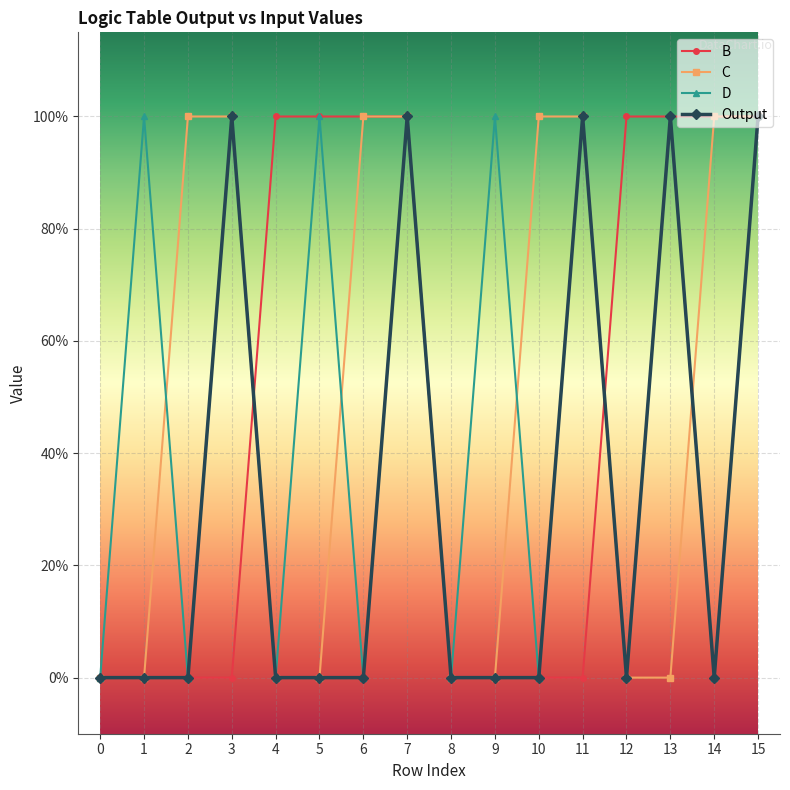

Which series has the largest range (max minus min)?

B